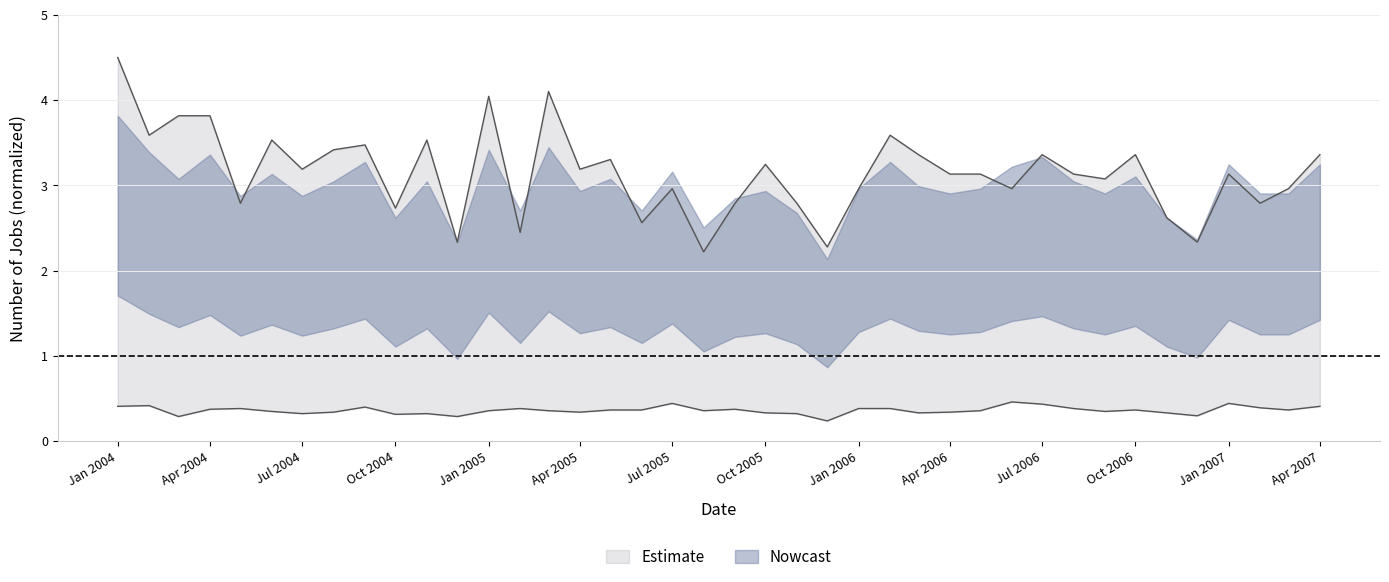

How many interior local valleys does the job series have?

14